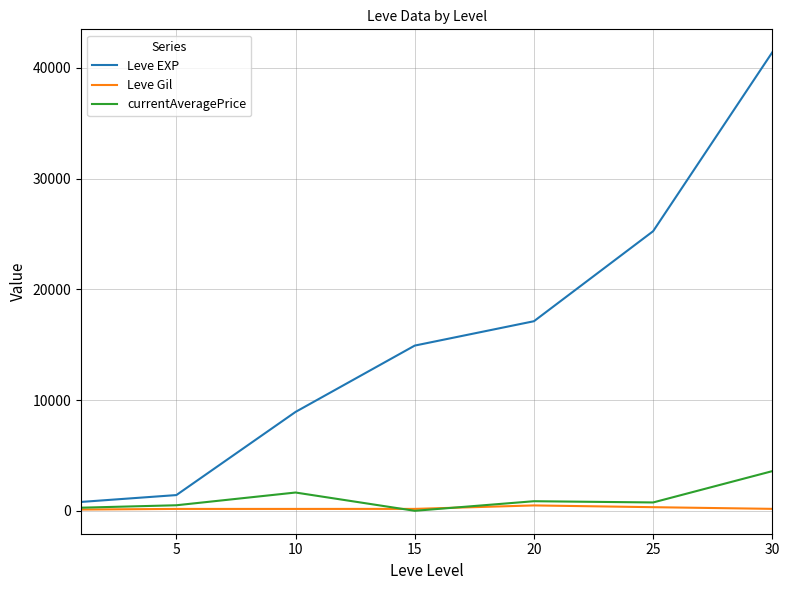

At how many categories does at least one series exceed 18614?

2